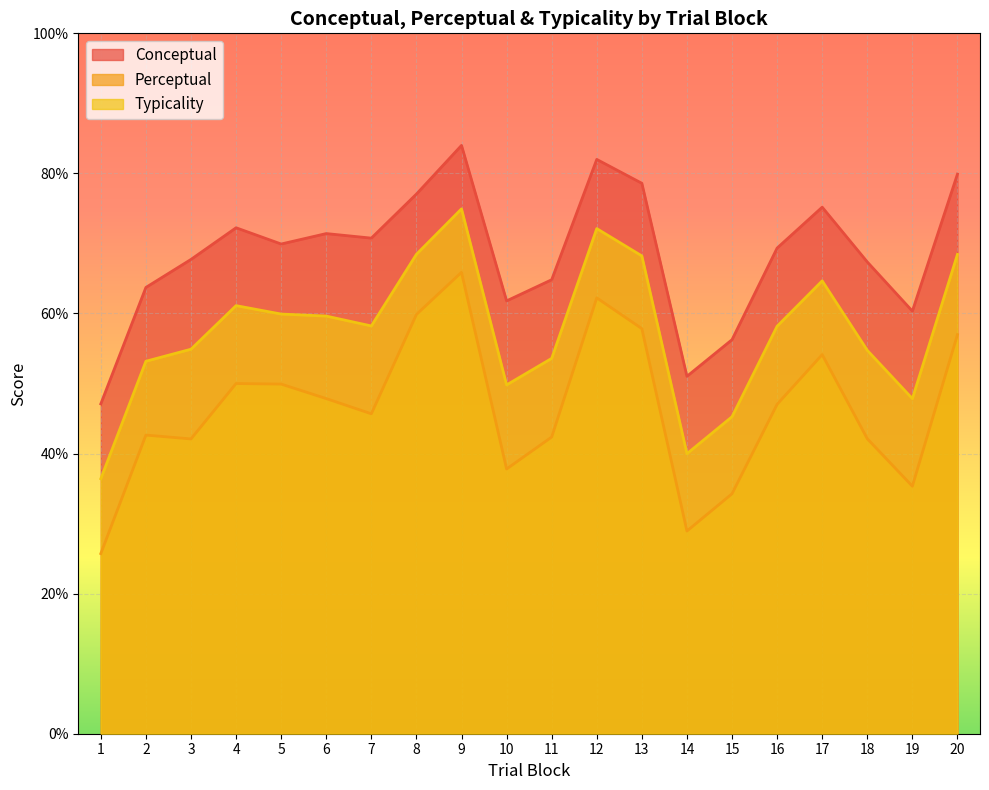

Between 18 and 19, which is larger?

18